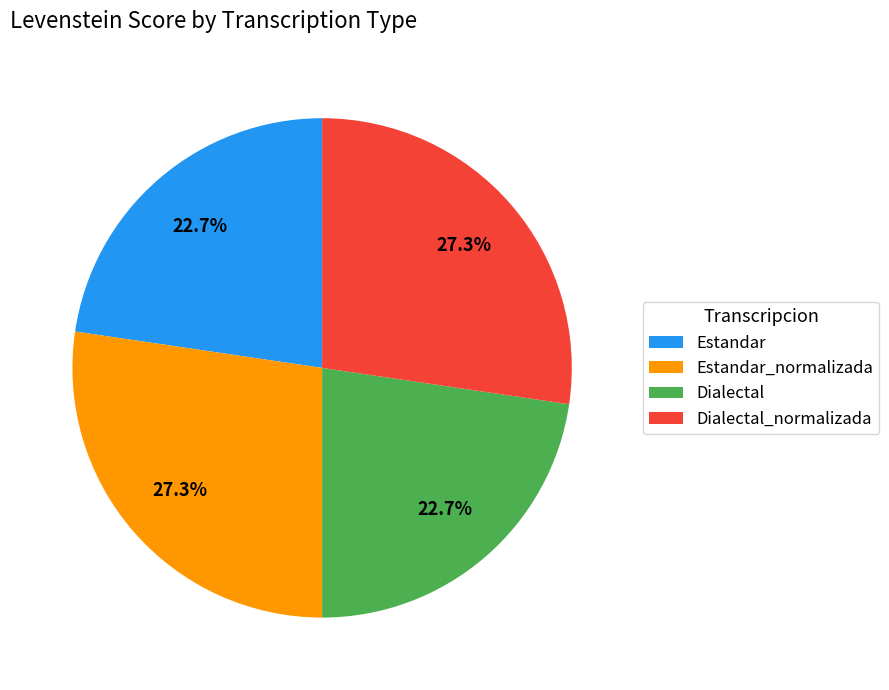

What percentage is NOT represented by Estandar?

77.3%